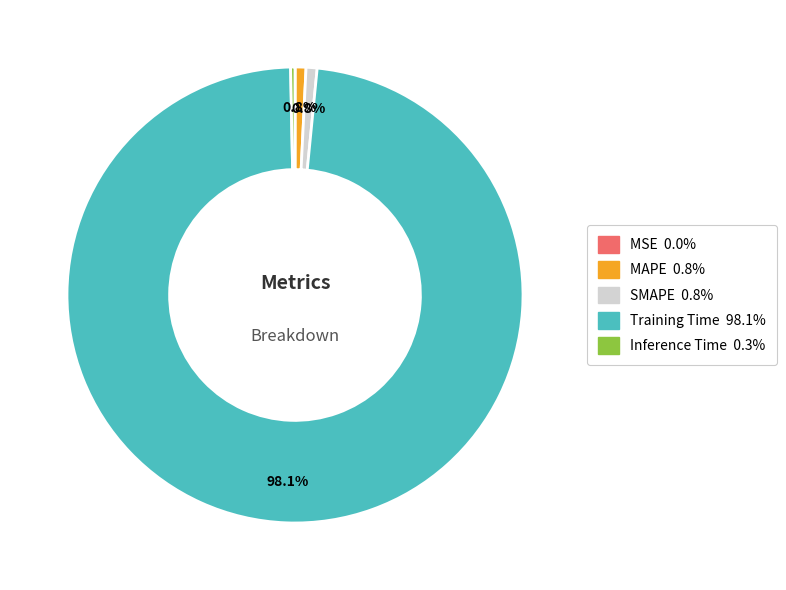

Which category has the biggest portion of the pie?

Training Time